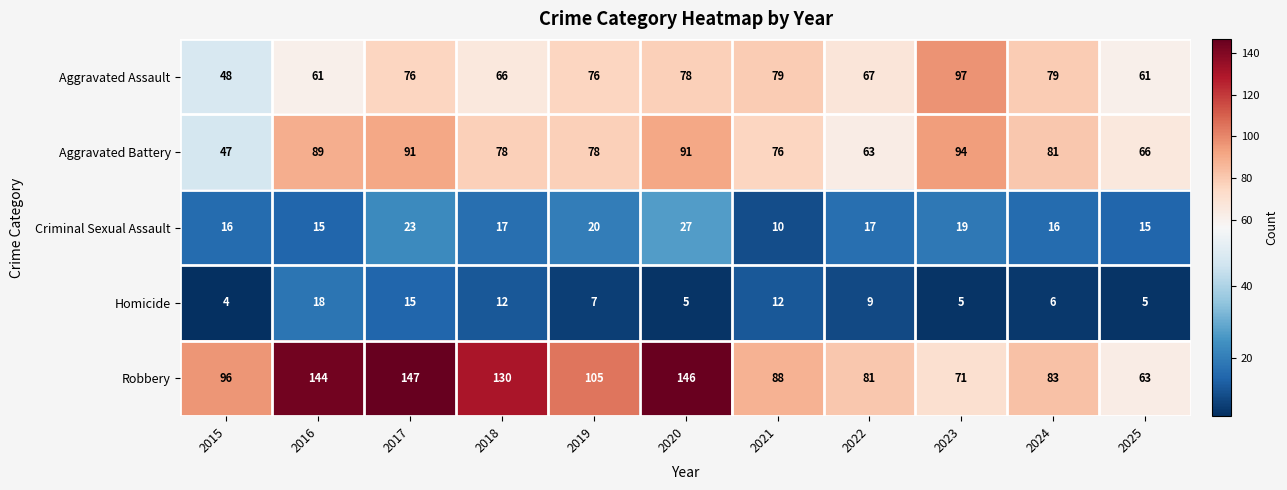

Is it true that Aggravated Assault equals 24 at 2024?

False